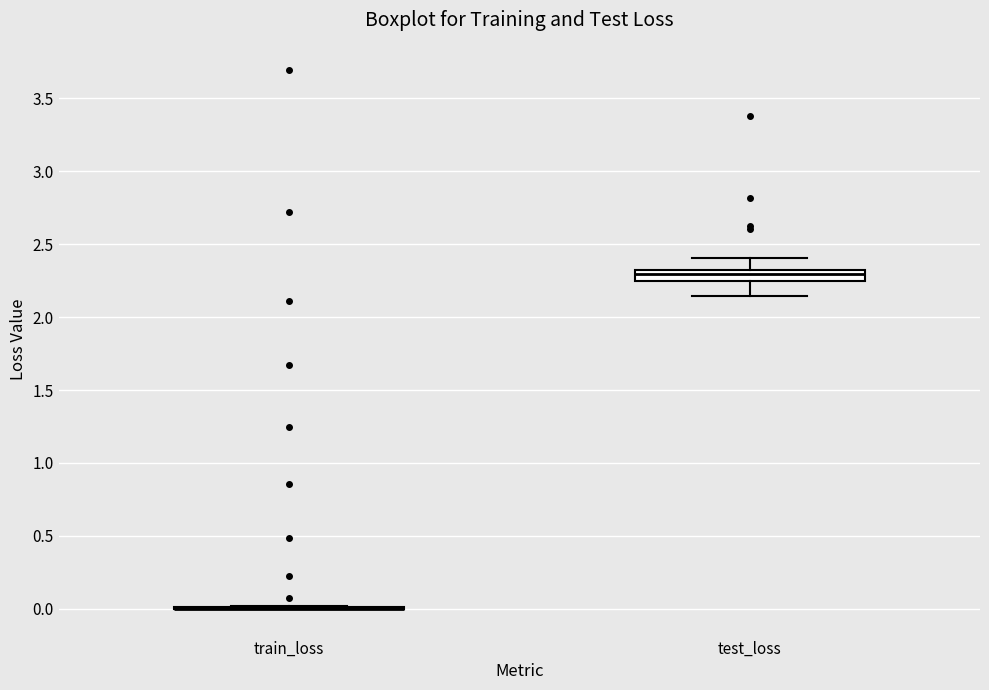

Reading left to right, read every box against the y-axis: the position of its median line, the range the box covers, and the ends of its whiskers. The values are not printed on the chart, so give them approximately, as read against the axis.

train_loss: box collapsed to a line at 0.00, whiskers 0.00 to 0.00
test_loss: median 2.30 (just below the box's upper edge), box 2.25 to 2.30, whiskers 2.15 to 2.40